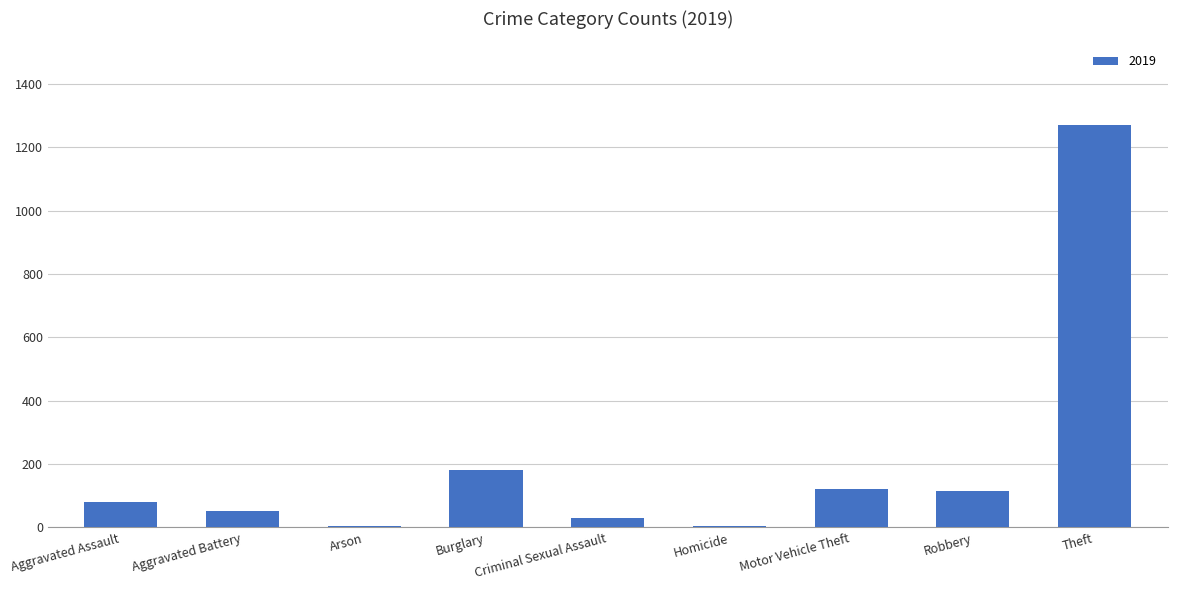

Is it true that the value at Robbery is 62?

False